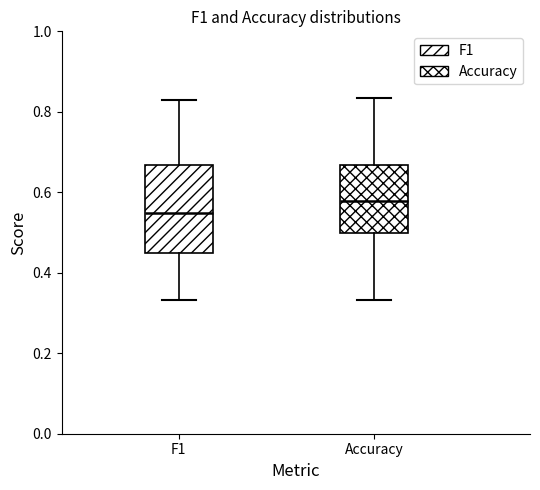

Comparing the boxes themselves (not the whiskers), which one is the tallest?

F1